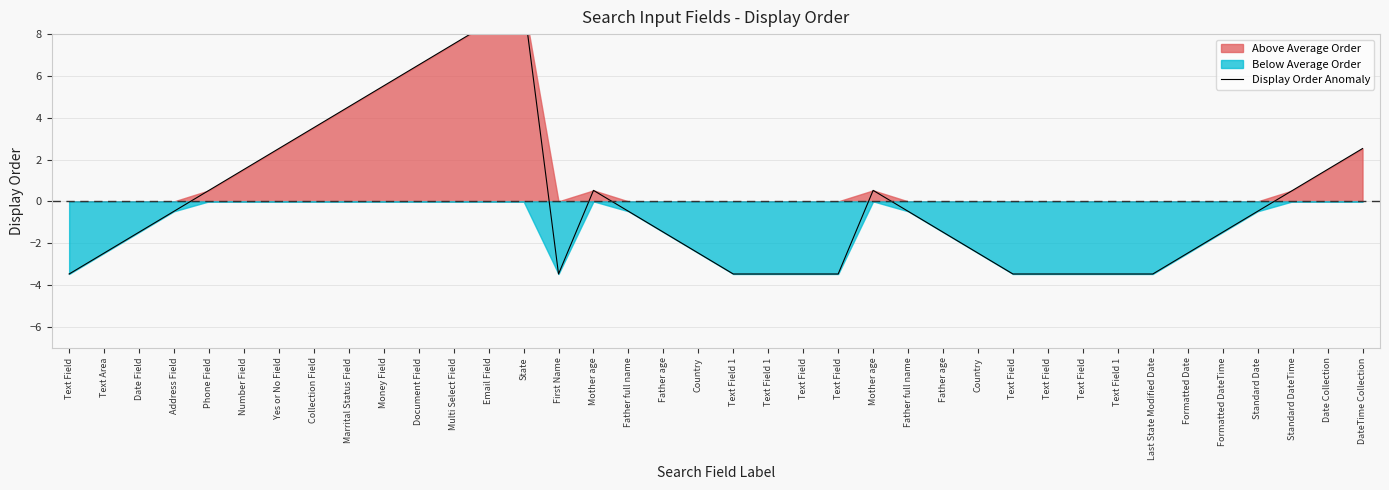

How many interior local peaks (higher than both neighbors) does the data have?

3